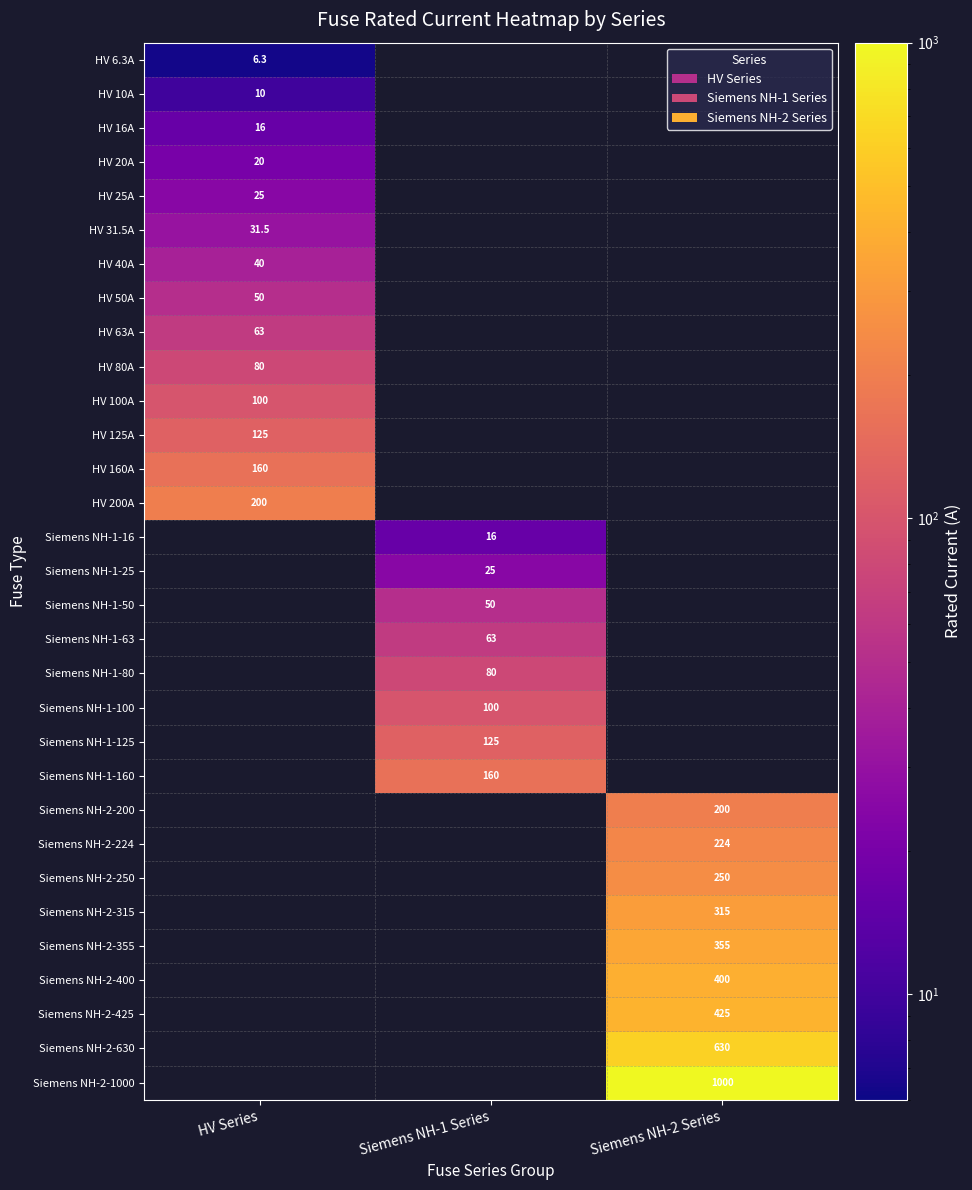

True or false: Siemens NH-1-63 has a value of 63.0 at Siemens NH-1 Series.

True